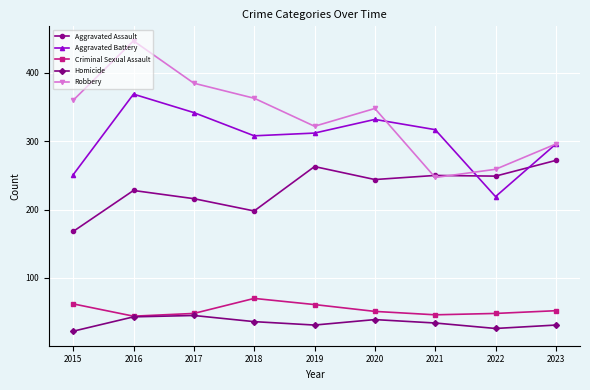

True or false: Criminal Sexual Assault and Aggravated Assault intersect in this chart.

False